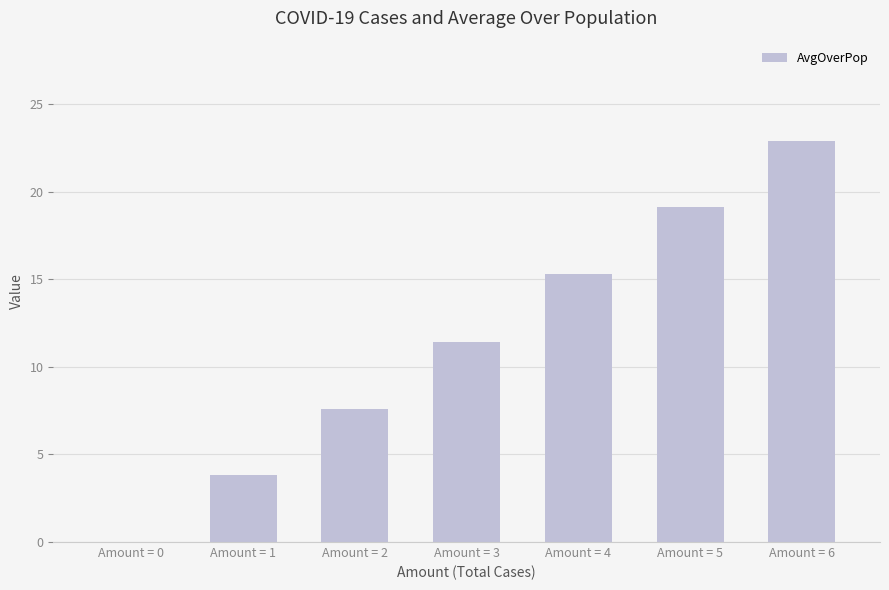

What is the maximum value shown in the chart?

22.9